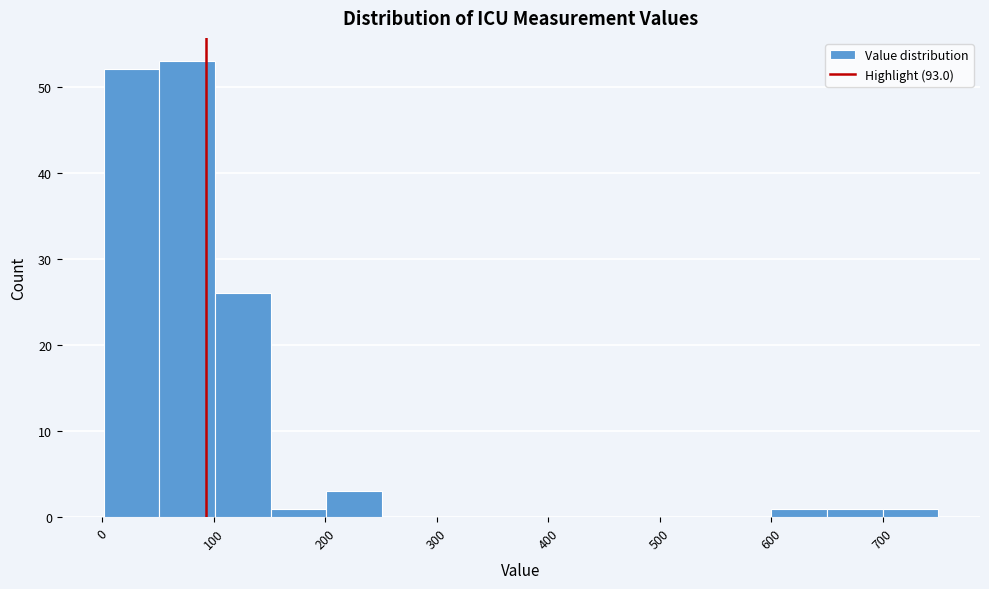

Over which range of the x-axis is the bar tallest?

50 to 100